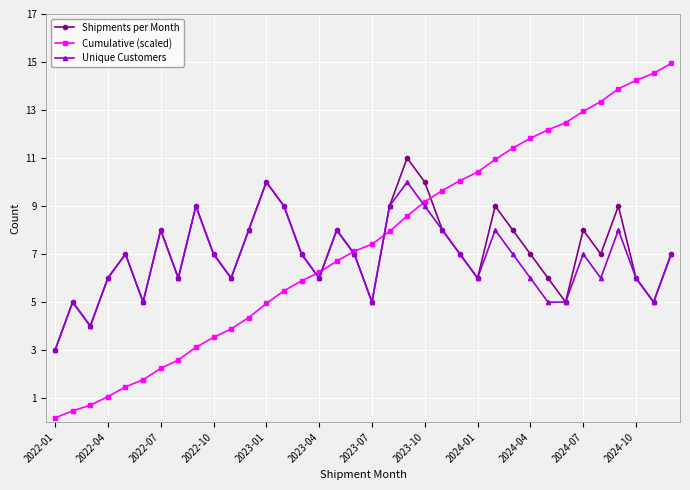

What is the maximum value shown in the chart?

14.9